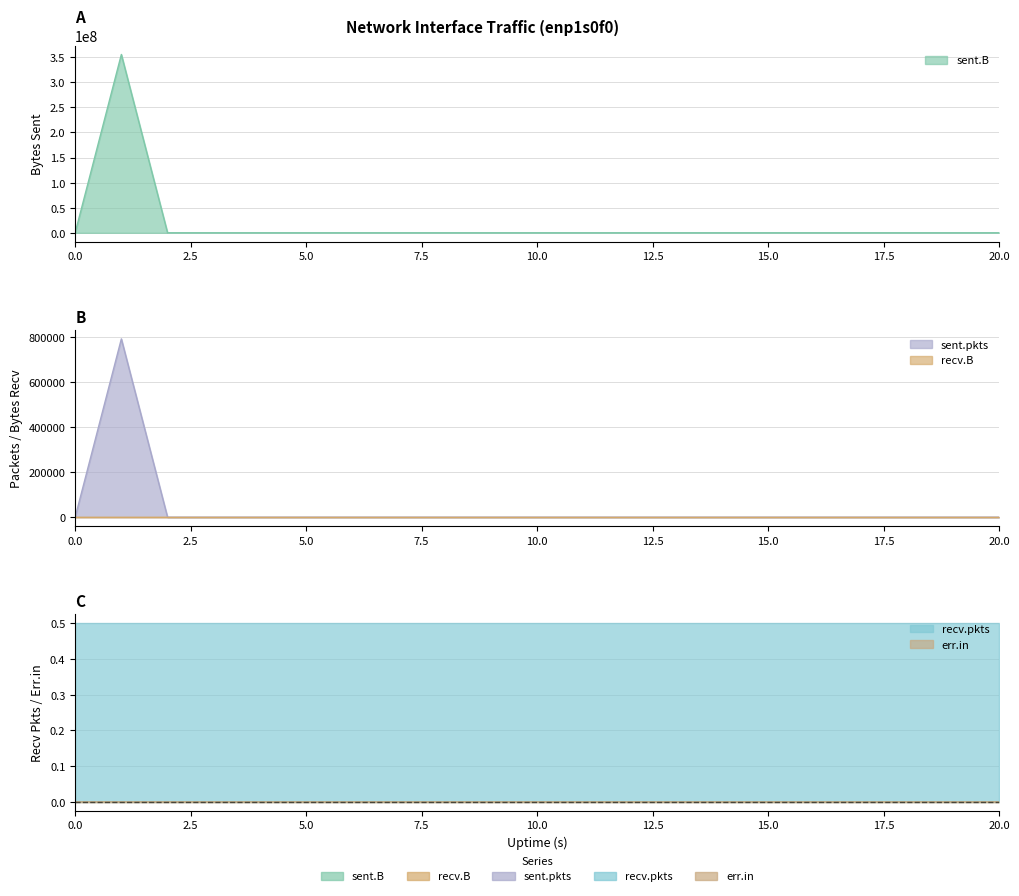

True or false: err.in has more than 1 interior local peaks.

False